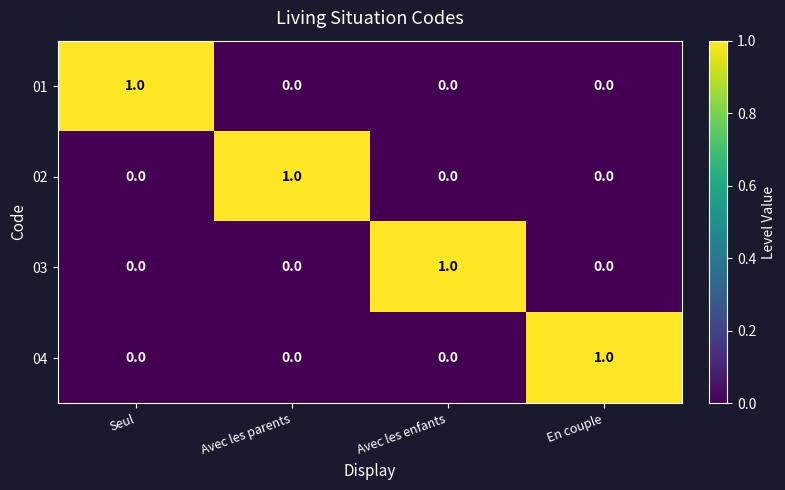

The 04 series shows 2 at En couple. True or false?

False